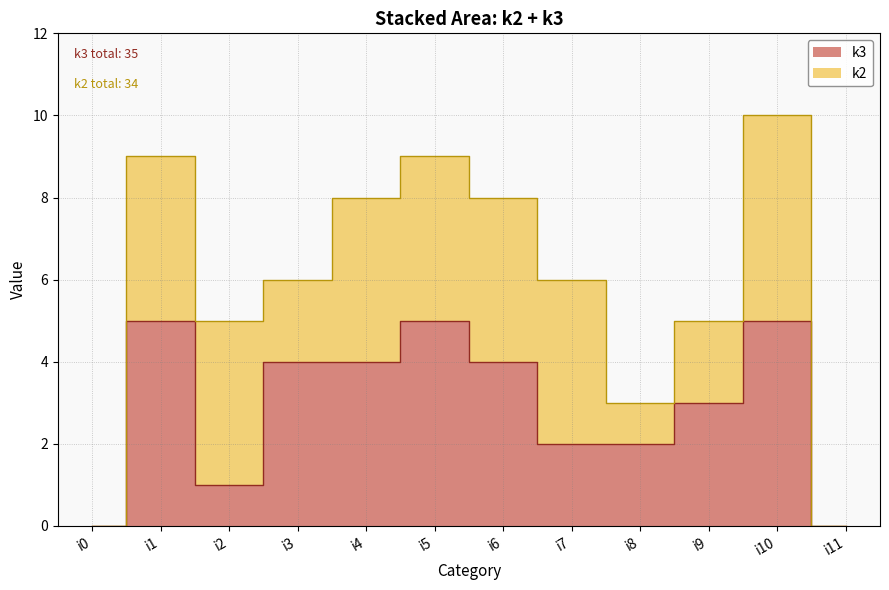

At which category does the chart reach its minimum across all series?

i0